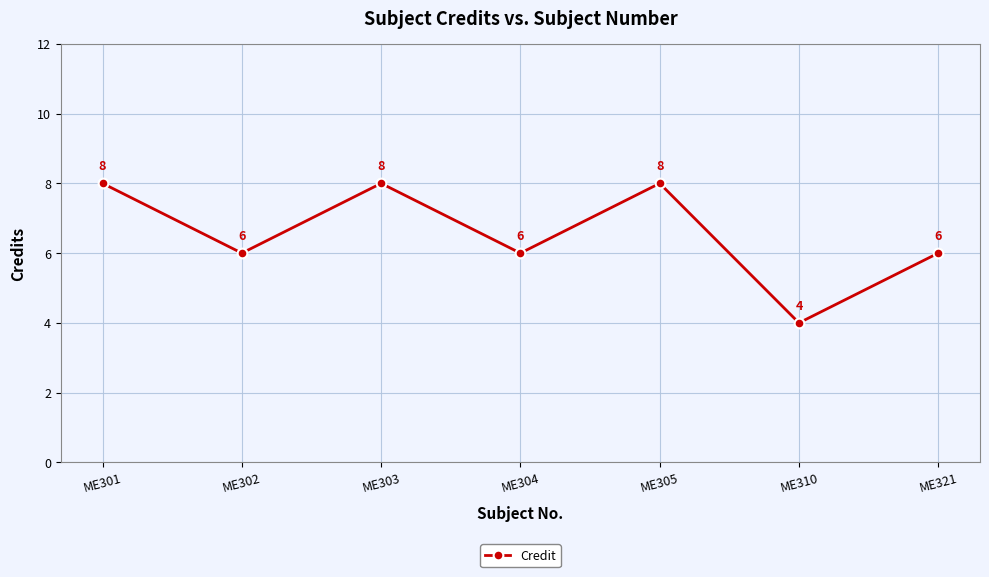

The value at ME310 is 7. True or false?

False